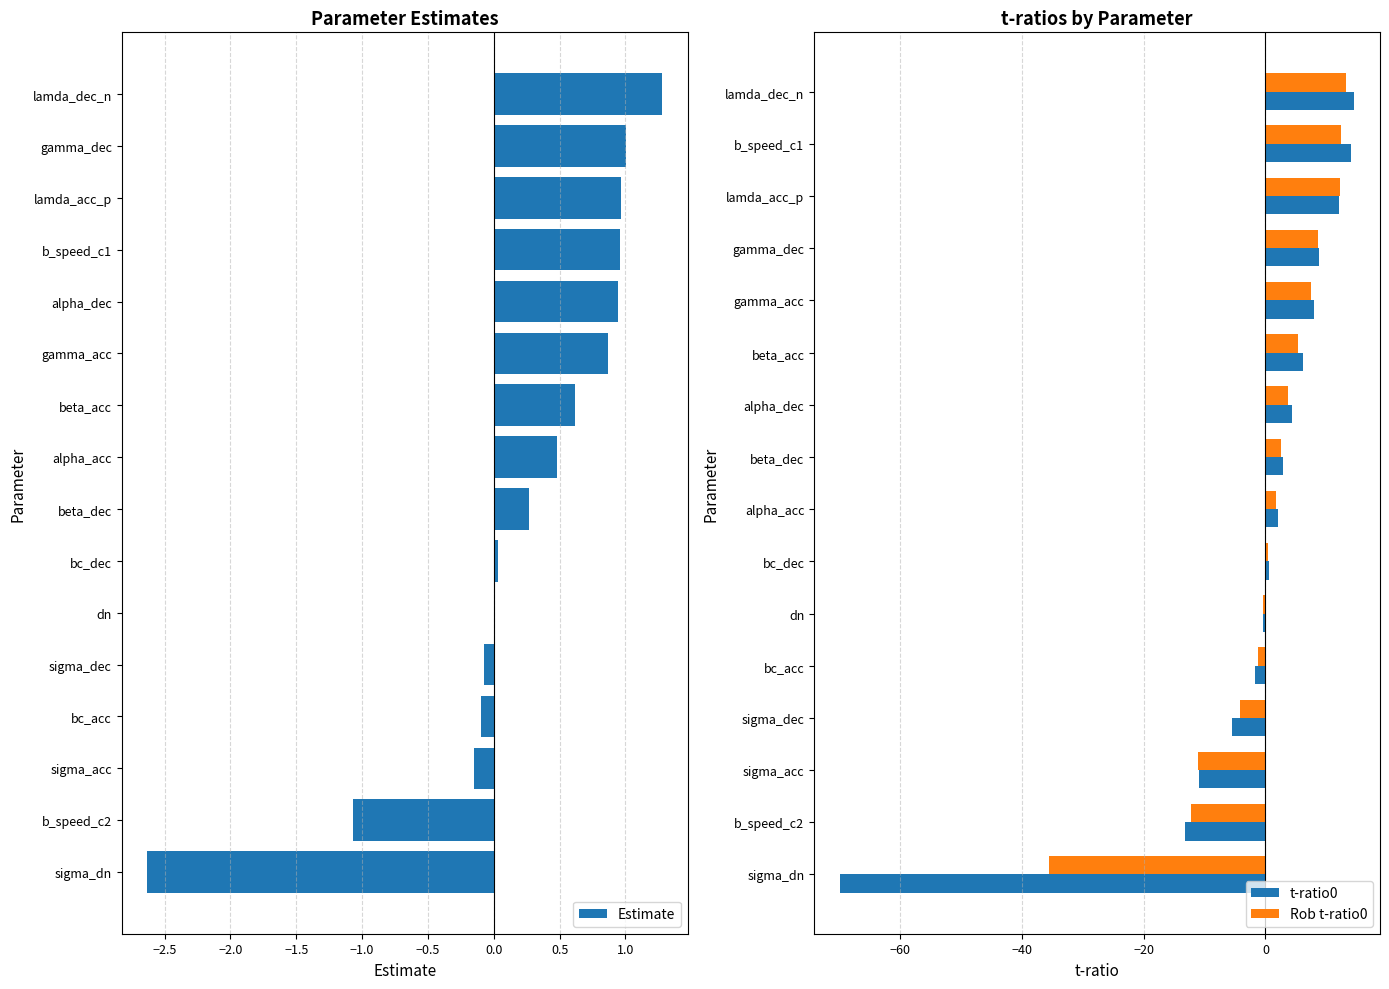

What is the difference between the maximum and second lowest values in the t-ratio0 series?

27.8